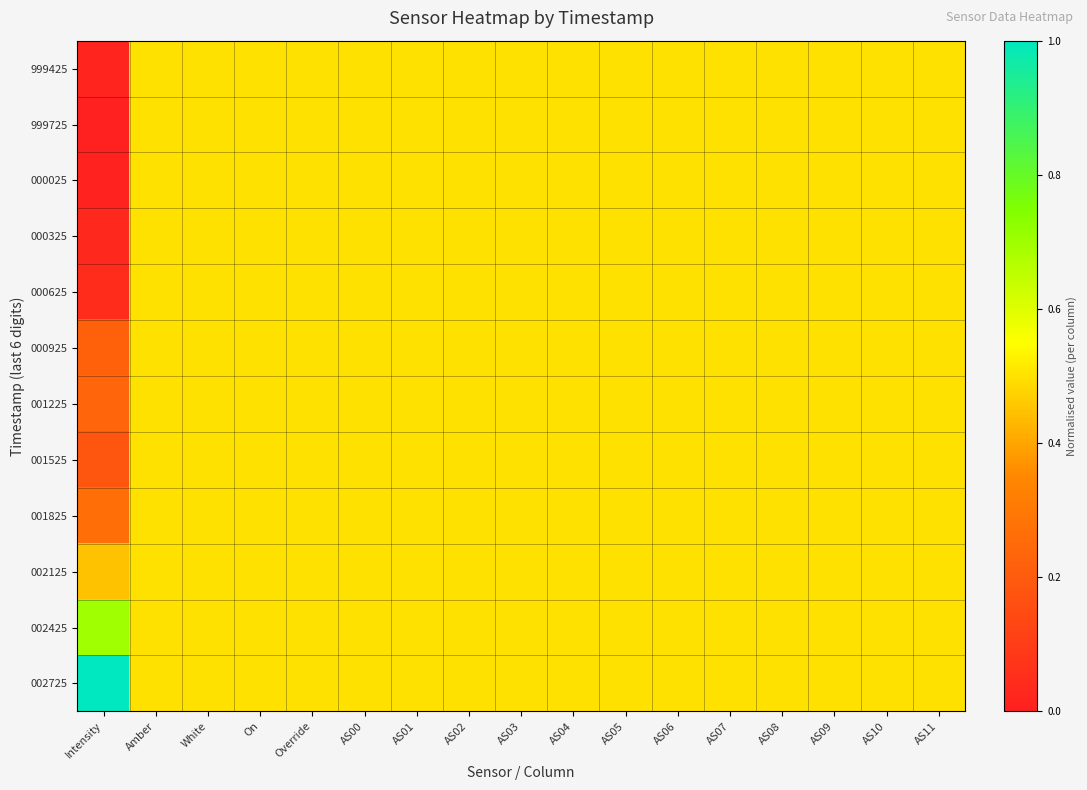

Rank the series by their maximum value, from highest to lowest.

002725, 002425, 999425, 999725, 000025, 000325, 000625, 000925, 001225, 001525, 001825, 002125